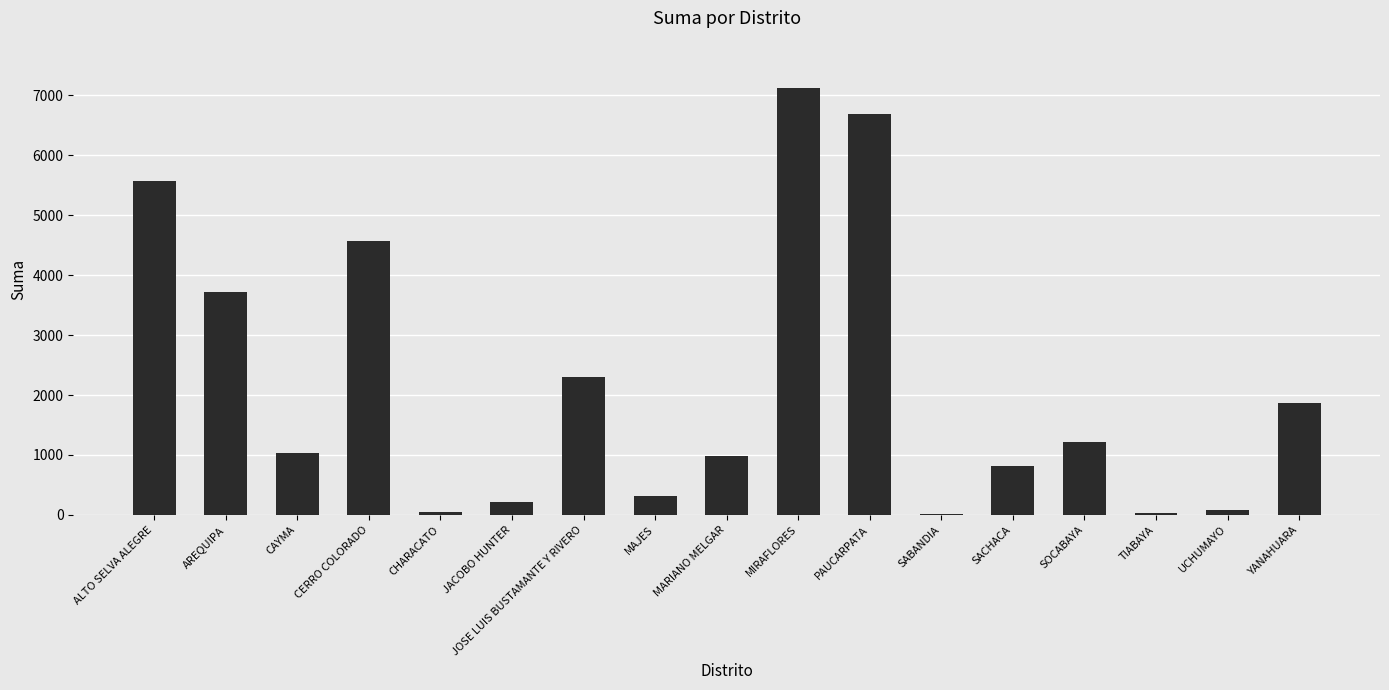

Which label corresponds to the largest value in the chart?

MIRAFLORES